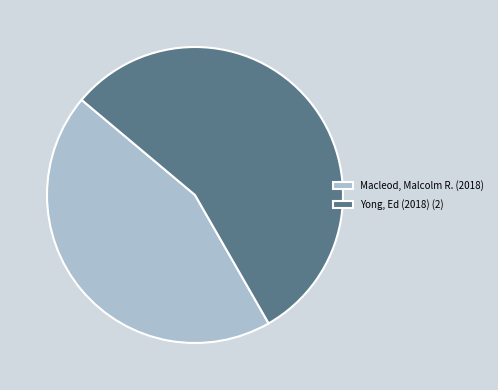

True or false: Yong, Ed (2018) (2) accounts for 64% of the total.

False